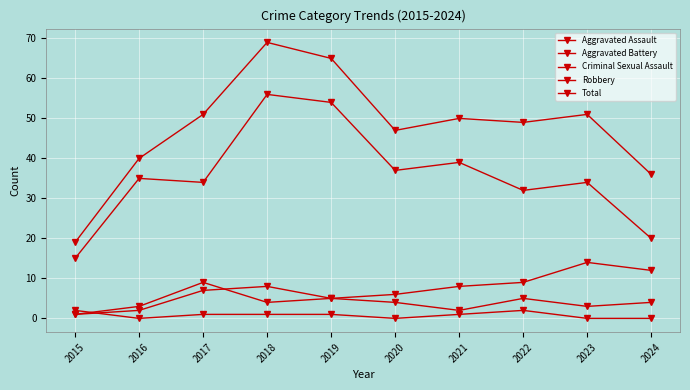

After their last crossing, which series has the higher values: Aggravated Assault or Aggravated Battery?

Aggravated Assault